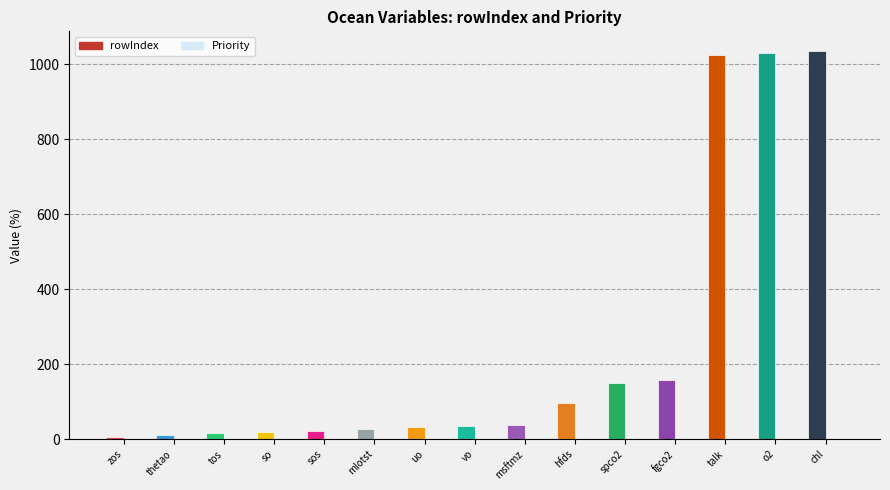

What is the maximum value shown in the chart?

1036